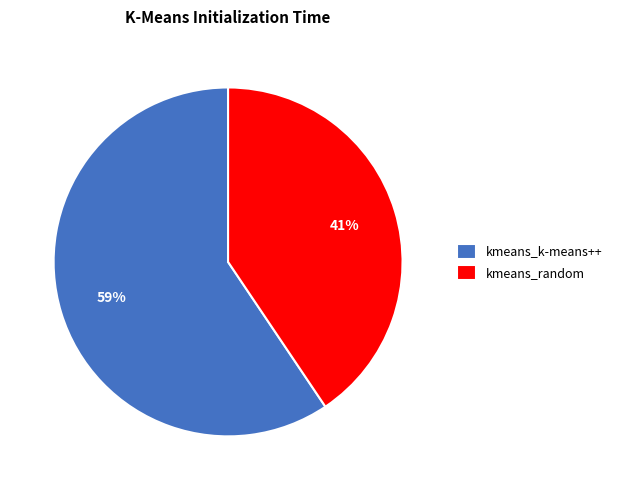

Do kmeans_k-means++ and kmeans_random together represent more than half of the pie?

Yes